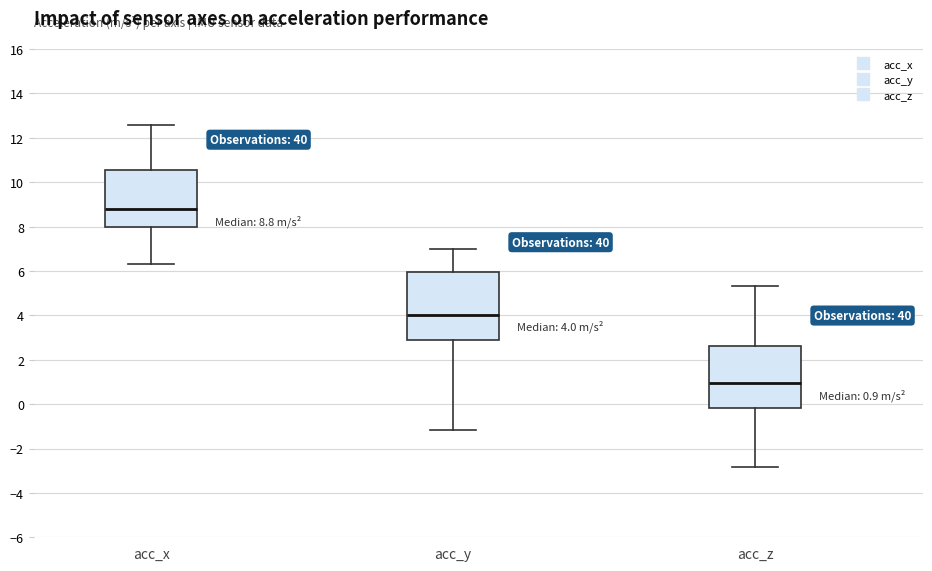

Which box is the tallest, from its lower edge to its upper edge?

acc_y